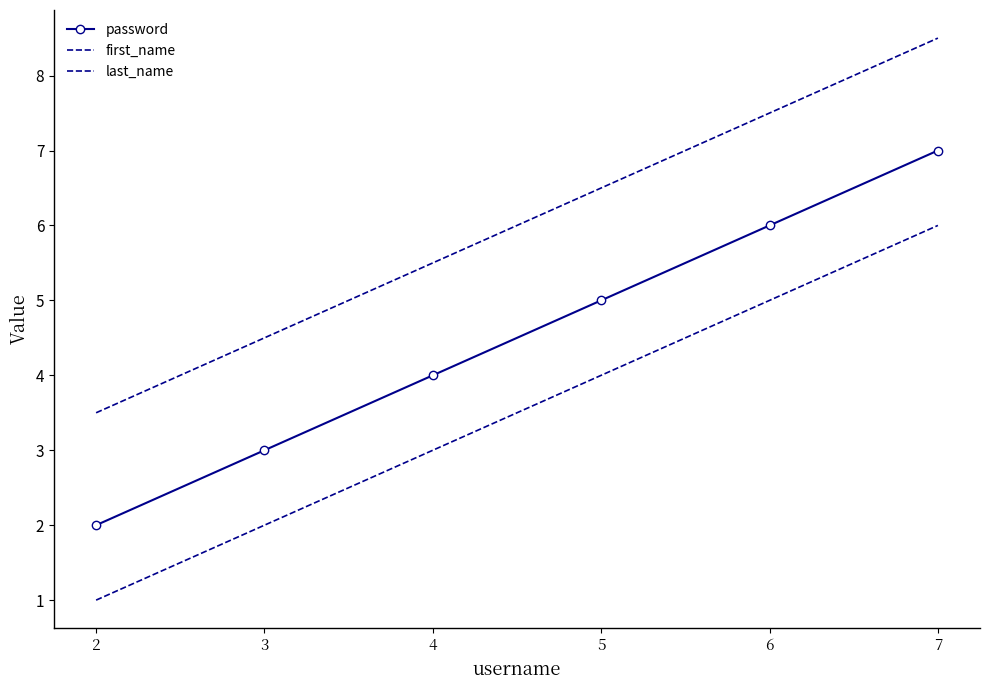

List the labels in order of first_name value, smallest first.

2, 3, 4, 5, 6, 7